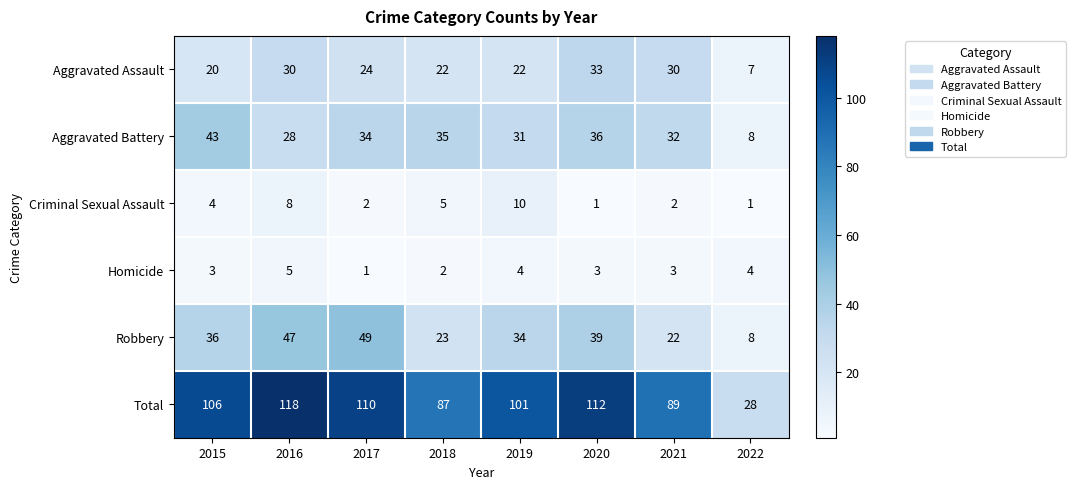

What is the maximum value shown in the chart?

118